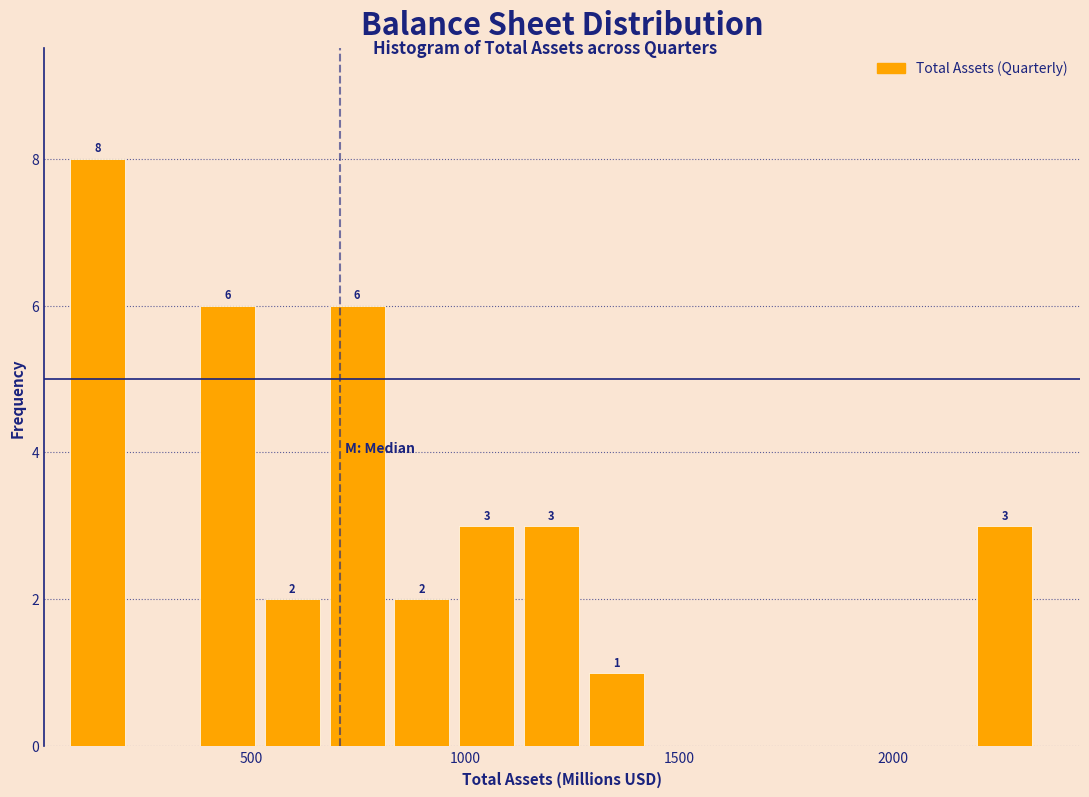

Read against the x-axis, roughly where is the centre of the tallest bar?

150